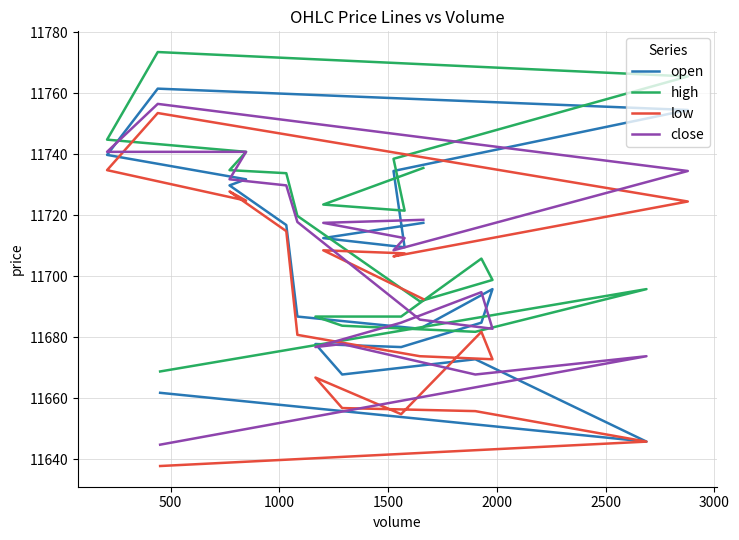

True or false: close has more than 1 interior local peaks.

True